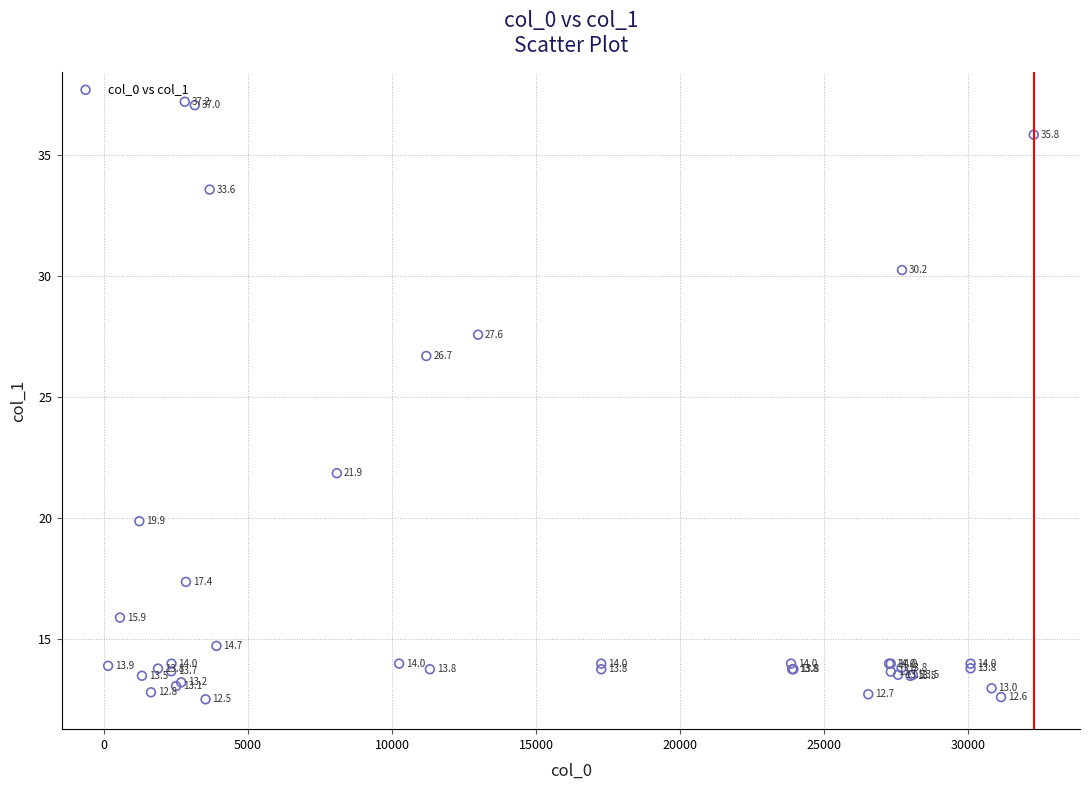

What Y value in the scatter plot is closest to 24?

21.9